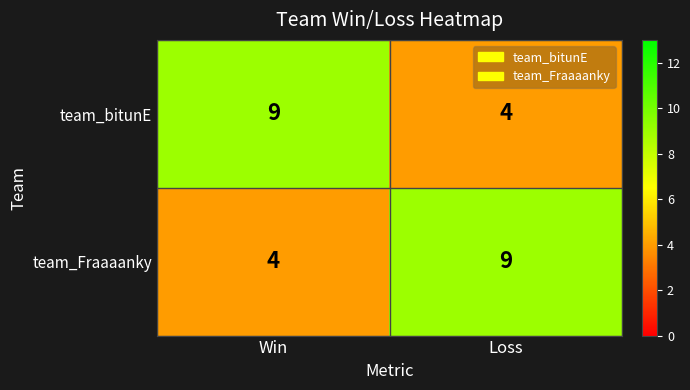

What is the maximum value for team_bitunE?

9